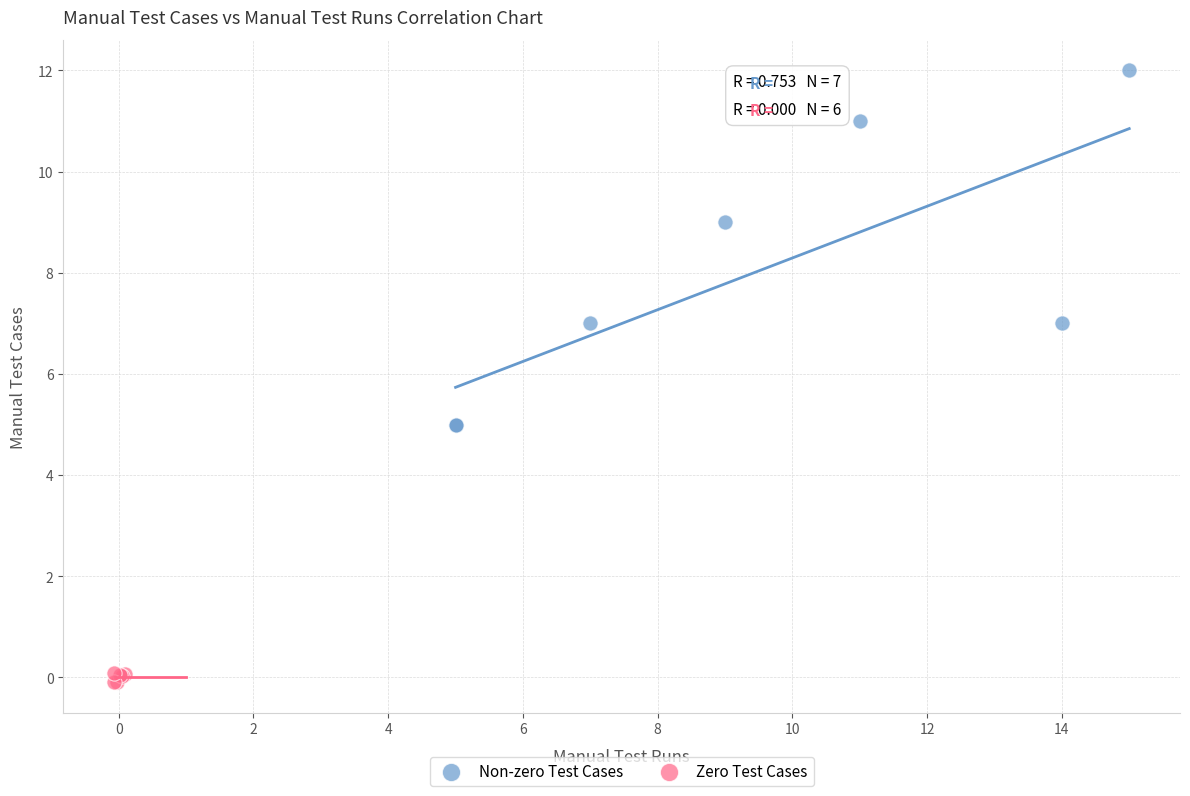

Which series reaches the maximum Y coordinate?

Non-zero Test Cases